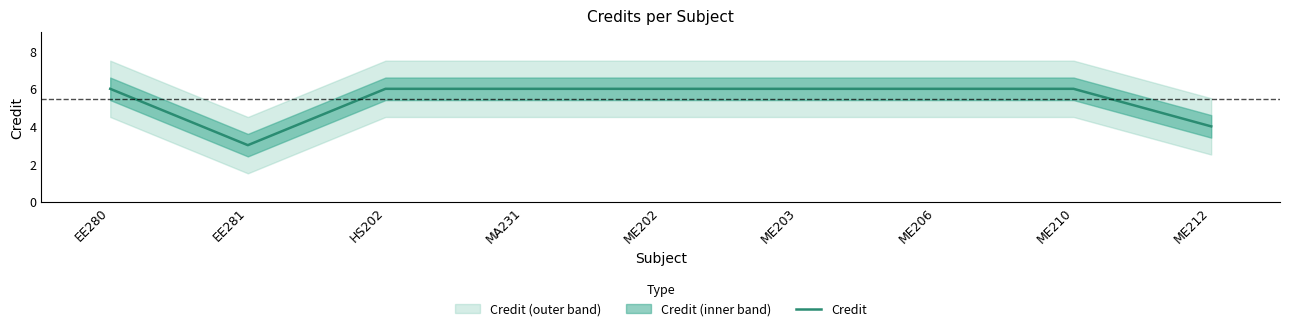

What is the value of the 6th point from the left?

6